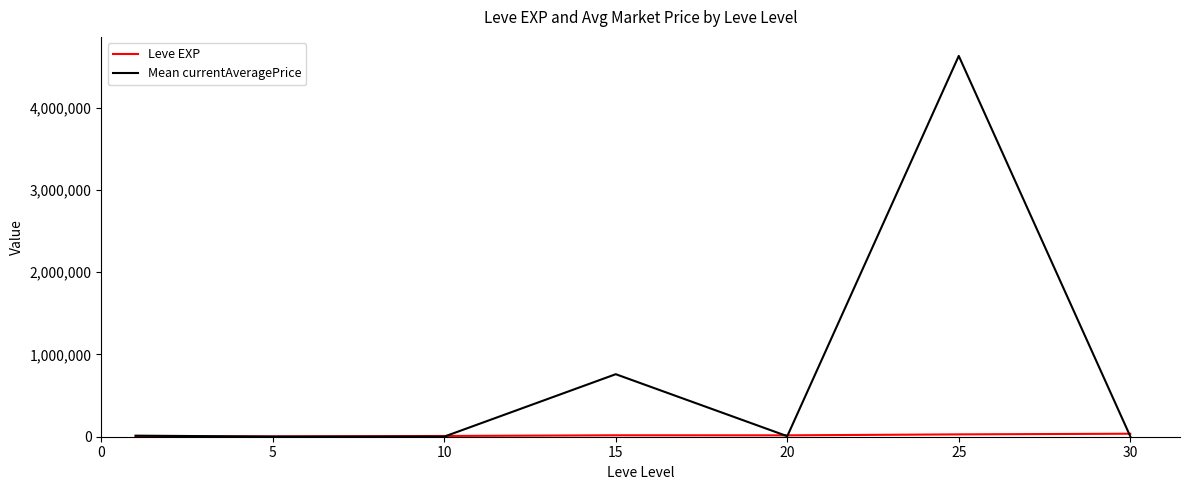

What is the greatest value displayed?

4629435.3